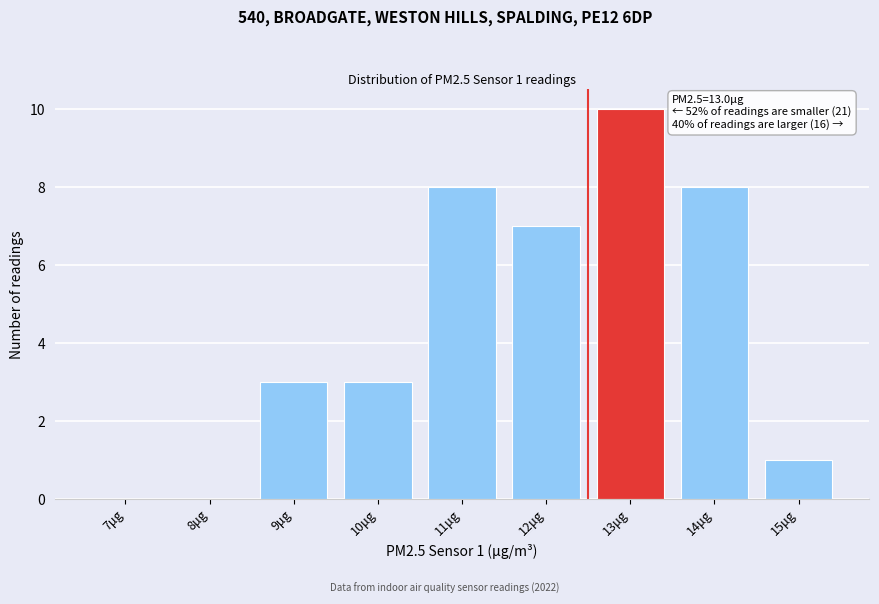

Reading left to right, transcribe all the data shown in this chart.

7μg=0	8μg=0	9μg=3	10μg=3	11μg=8	12μg=7	13μg=10	14μg=8	15μg=1